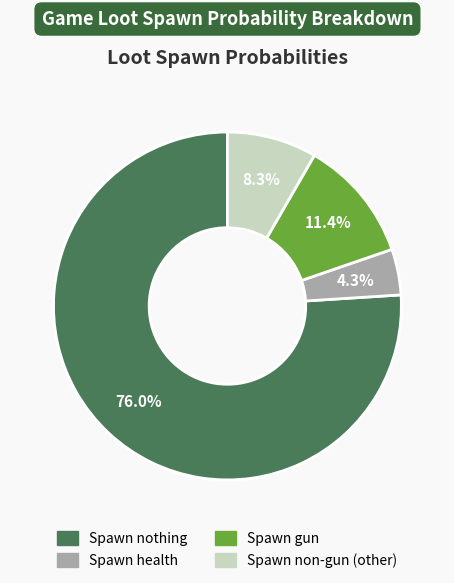

To the nearest percent, what percentage of the pie is Spawn gun?

11%